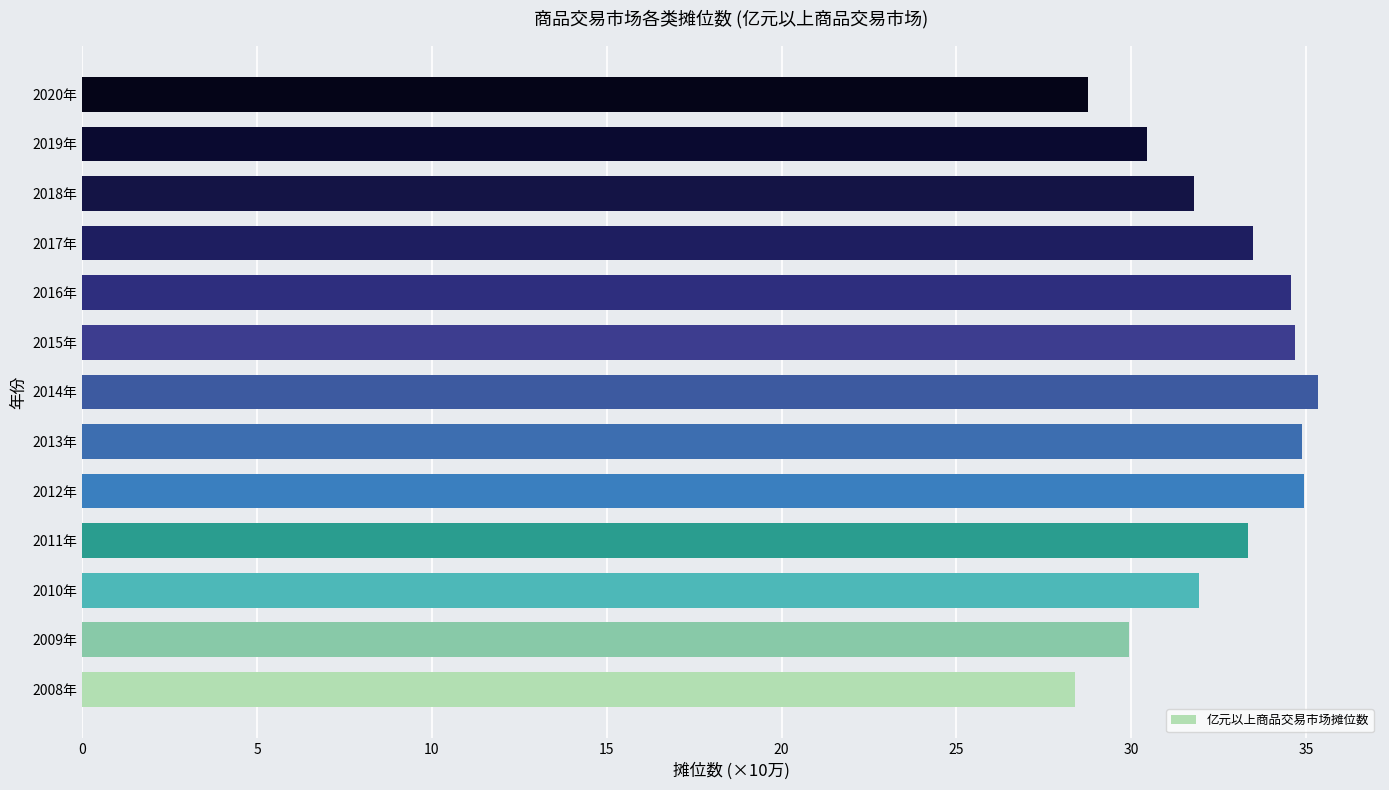

Read the value at 2011年.

33.3